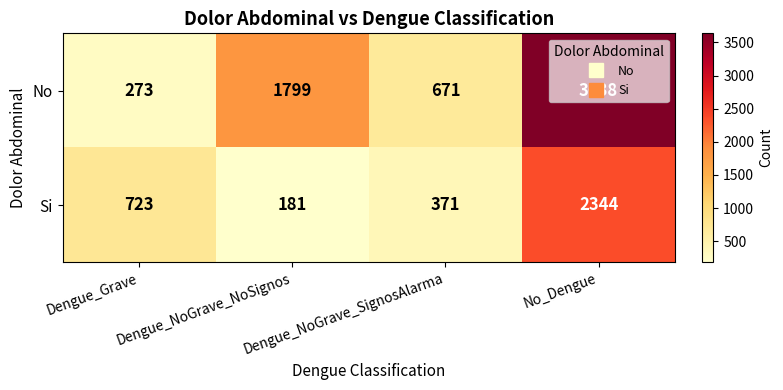

The No series shows 1128 at Dengue_NoGrave_SignosAlarma. True or false?

False